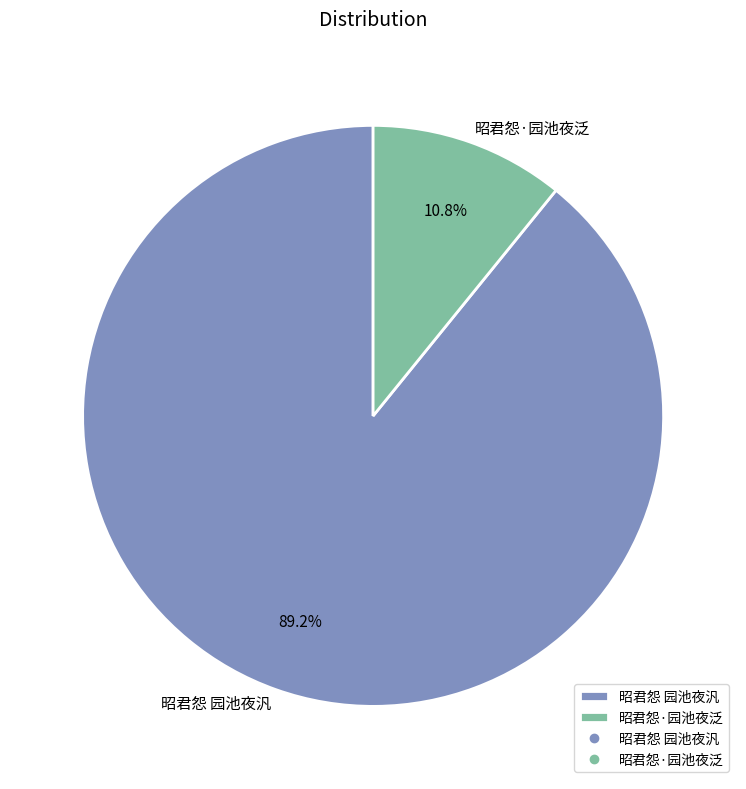

What is the majority slice?

昭君怨 园池夜汎